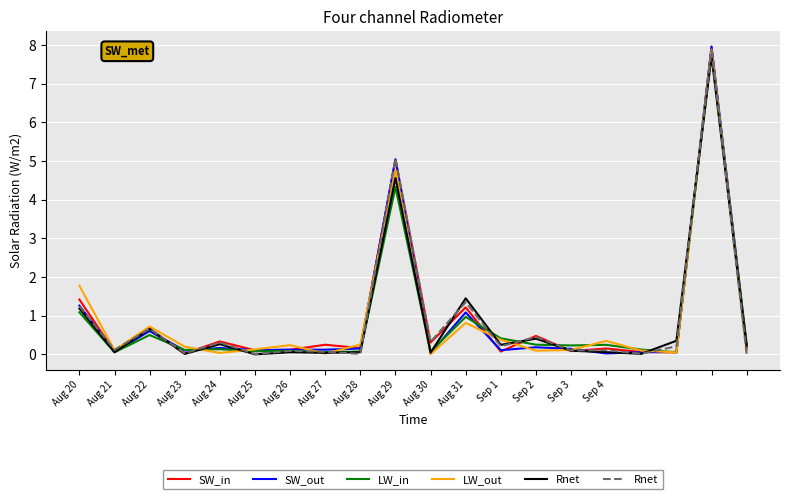

Which series has the widest spread of values?

SW_out